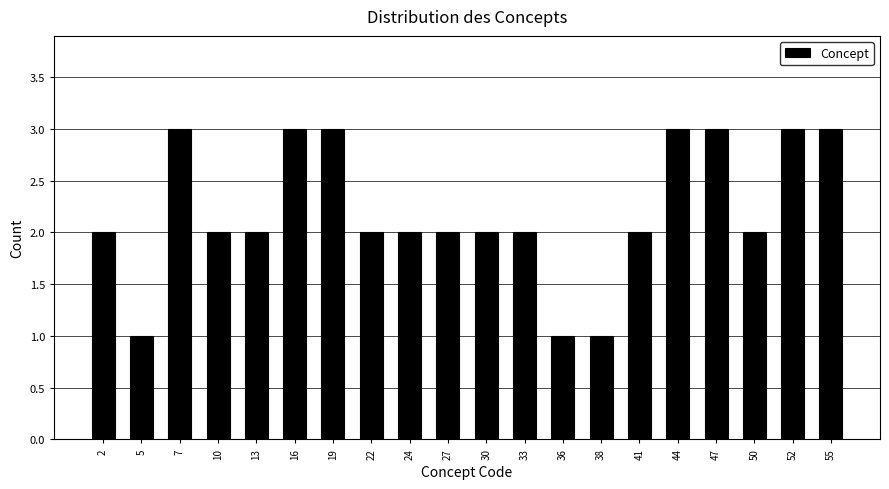

Reading left to right, what are all the values shown in this chart?

2=2	5=1	7=3	10=2	13=2	16=3	19=3	22=2	24=2	27=2	30=2	33=2	36=1	38=1	41=2	44=3	47=3	50=2	52=3	55=3